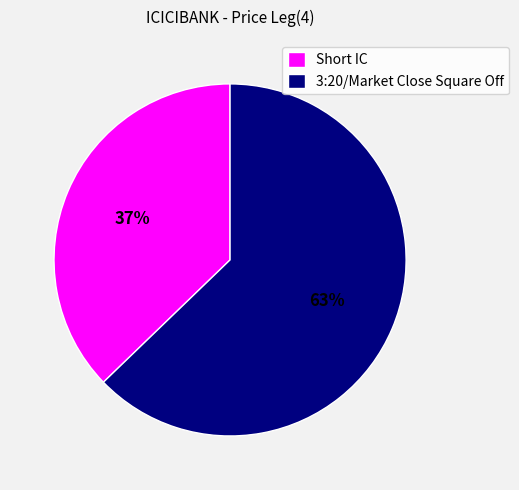

Approximately how many times larger is the value at Short IC compared to 3:20/Market Close Square Off?

0.6